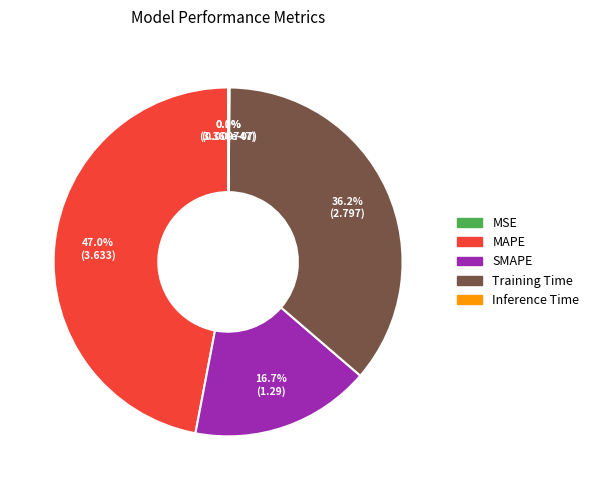

How much of the chart is everything except MAPE?

53.0%